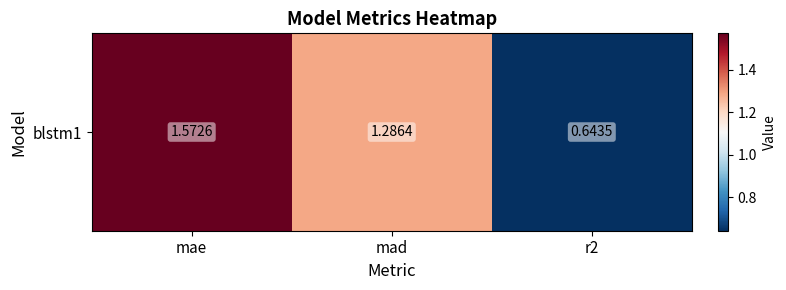

Reading left to right, extract all data points from this chart.

1.6	1.3	0.6